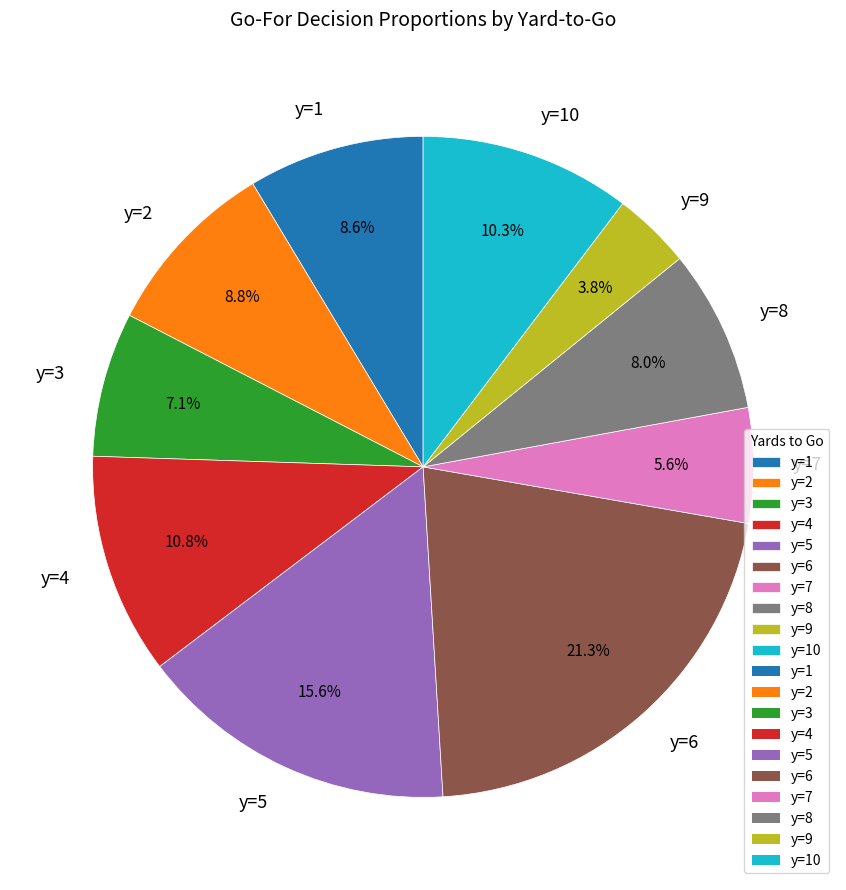

Does any single category account for the majority?

No